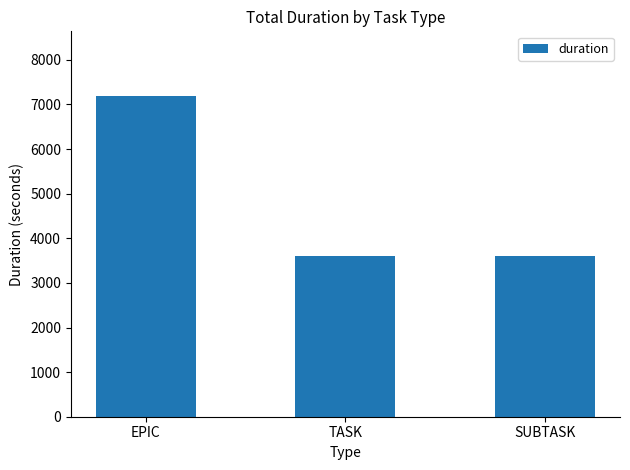

What is the change in value from EPIC to TASK?

-3600